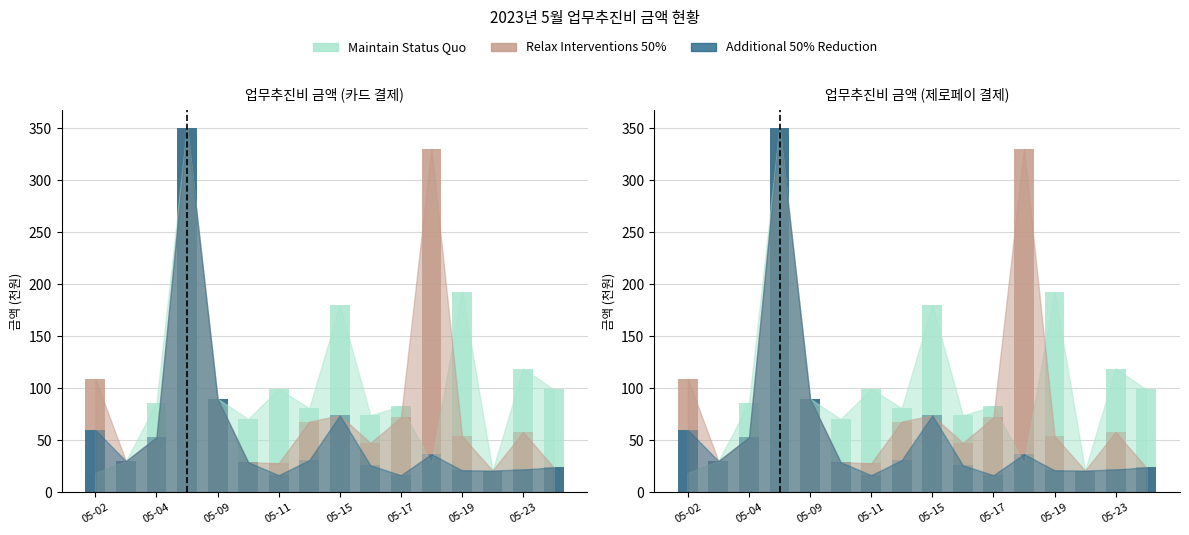

What are all the series names shown in the legend?

Maintain Status Quo, Relax Interventions 50%, Additional 50% Reduction